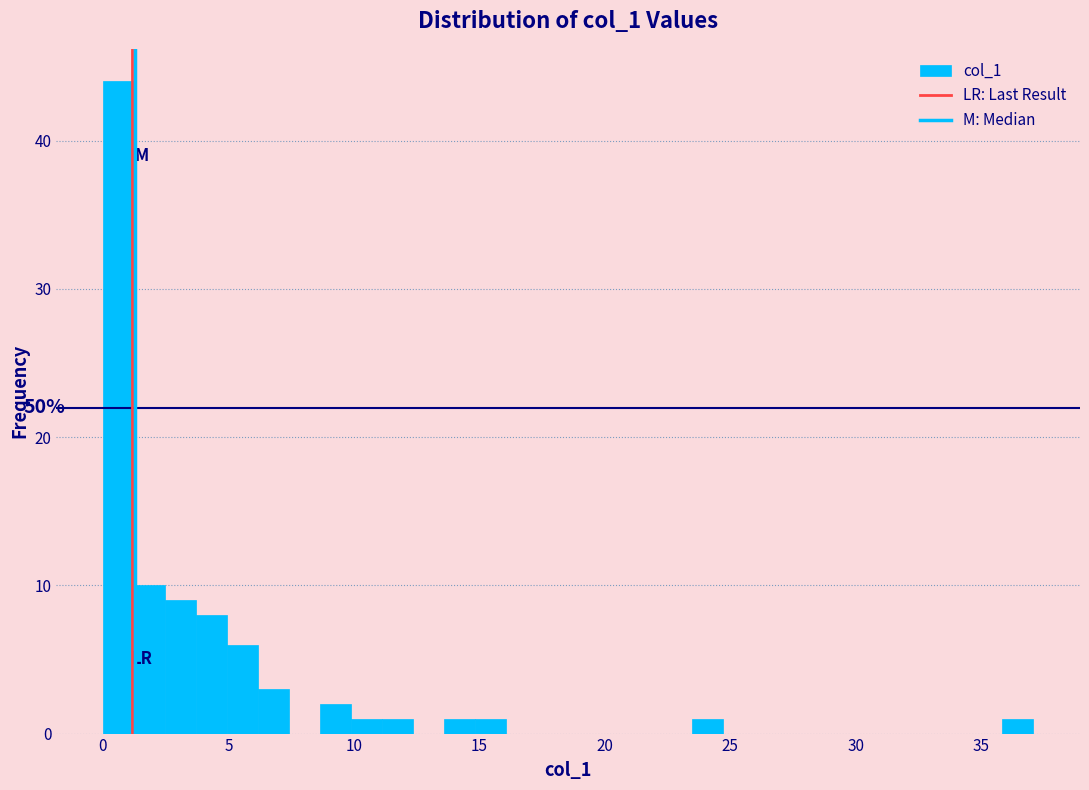

Around what value on the x-axis is the tallest bar? Give the approximate position of its centre, as read against the axis.

0.5